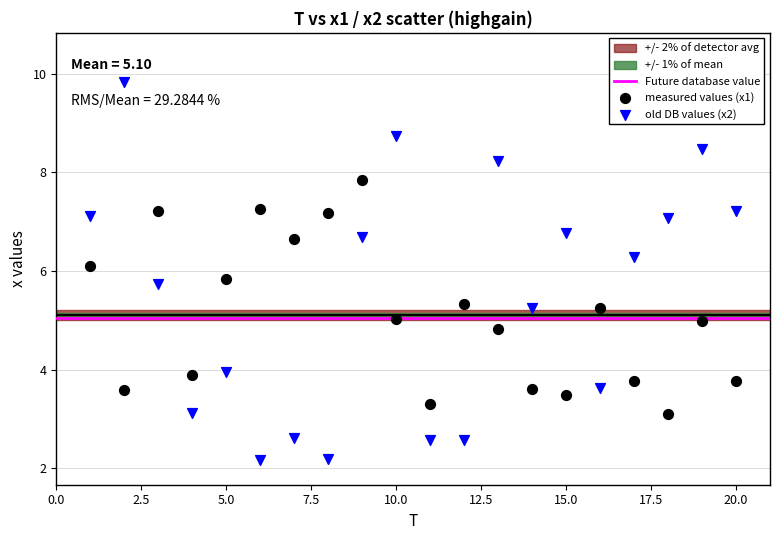

Which series contains the highest Y value?

old DB values (x2)